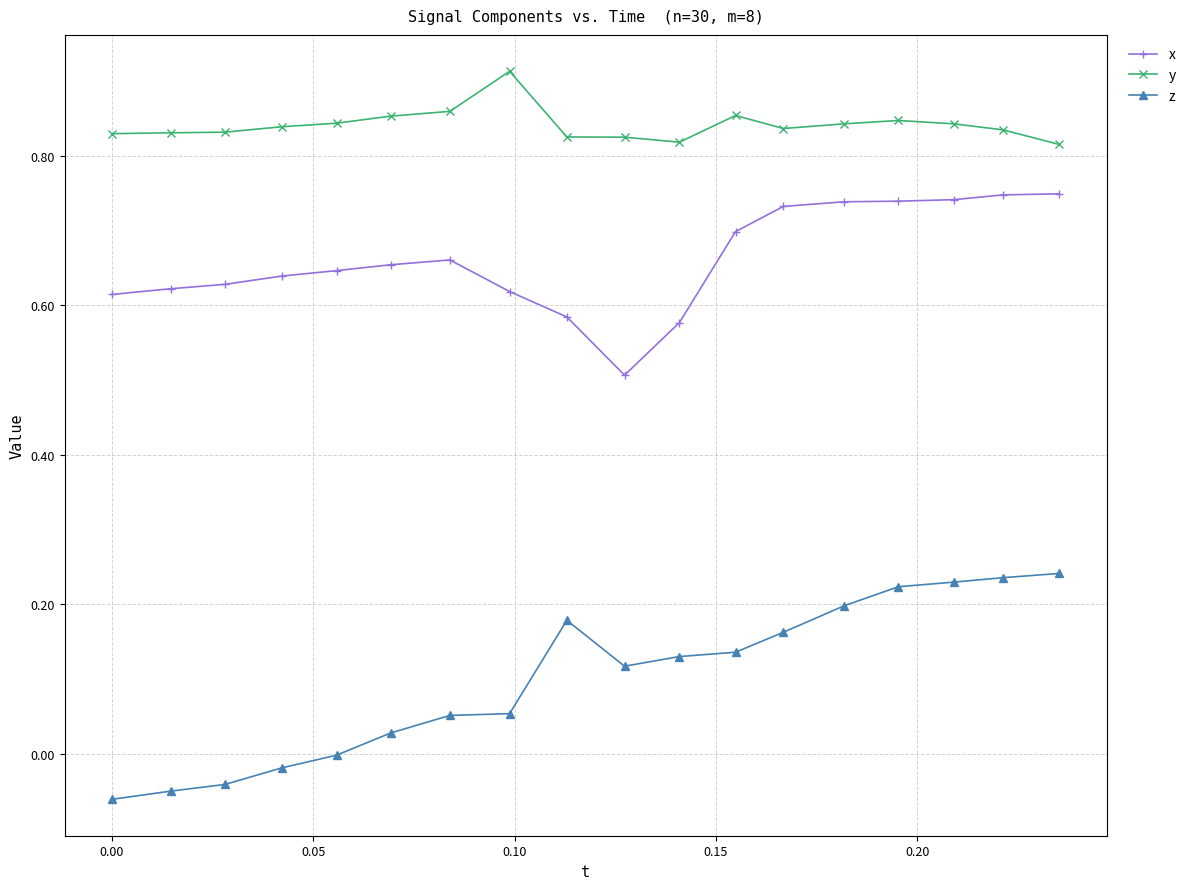

Rank the series by their average value, from lowest to highest.

z, x, y